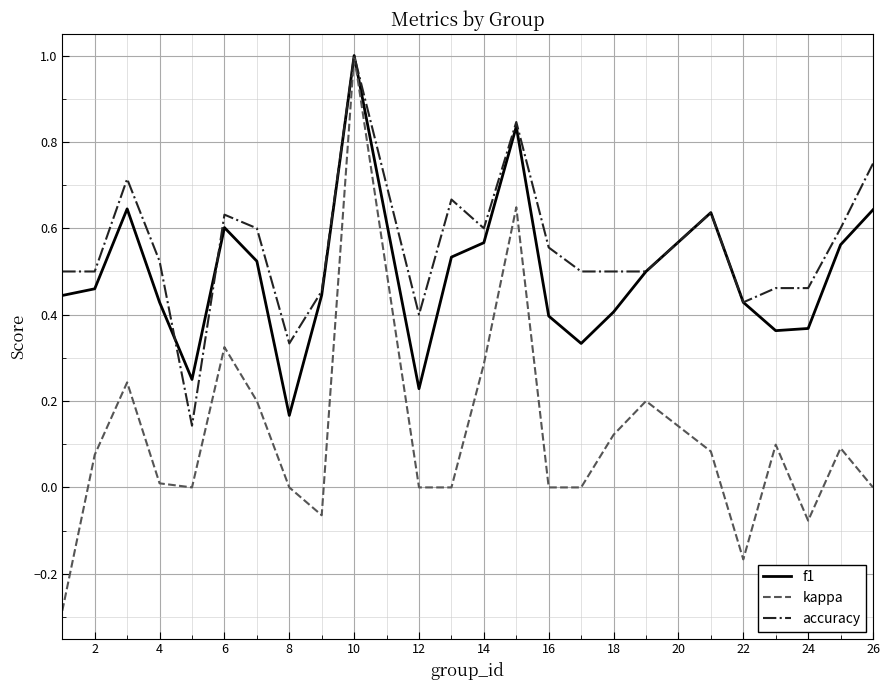

Which series has the largest range (max minus min)?

kappa